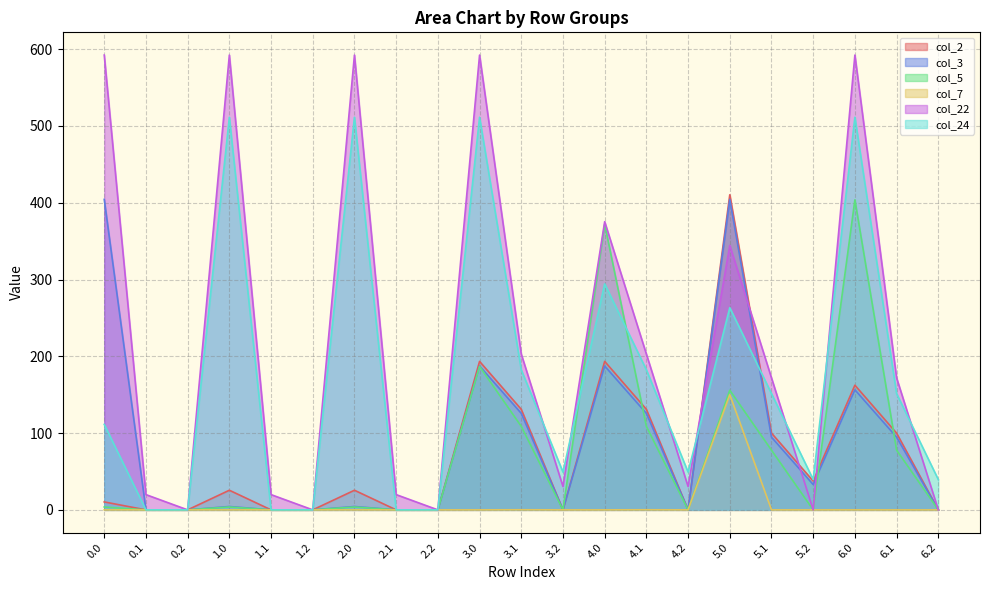

What is the difference between the maximum and second lowest values in the col_3 series?

404.4